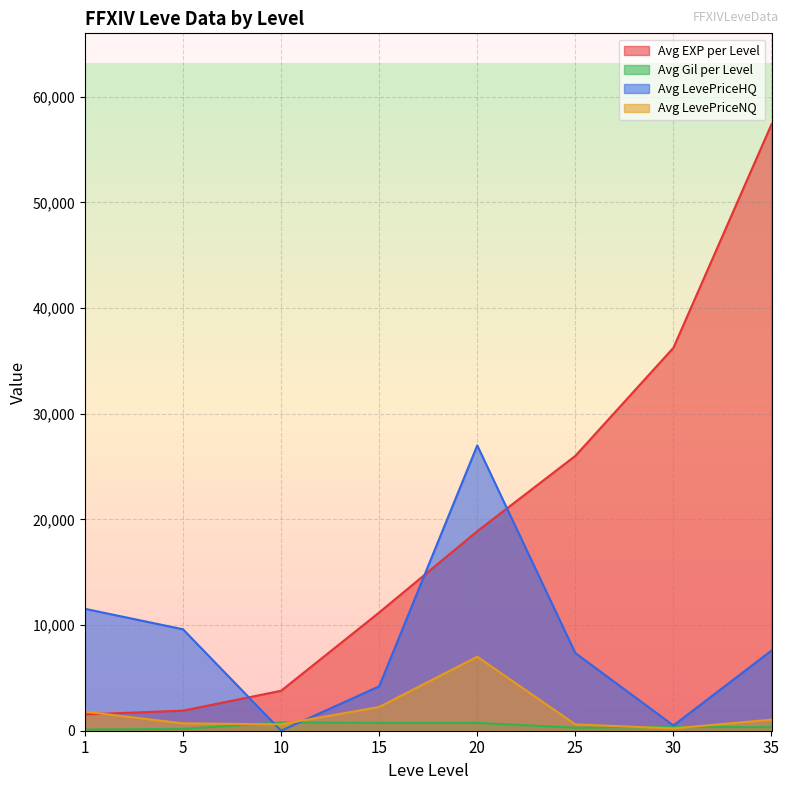

Which series changed the most between 5 and 30?

Avg EXP per Level